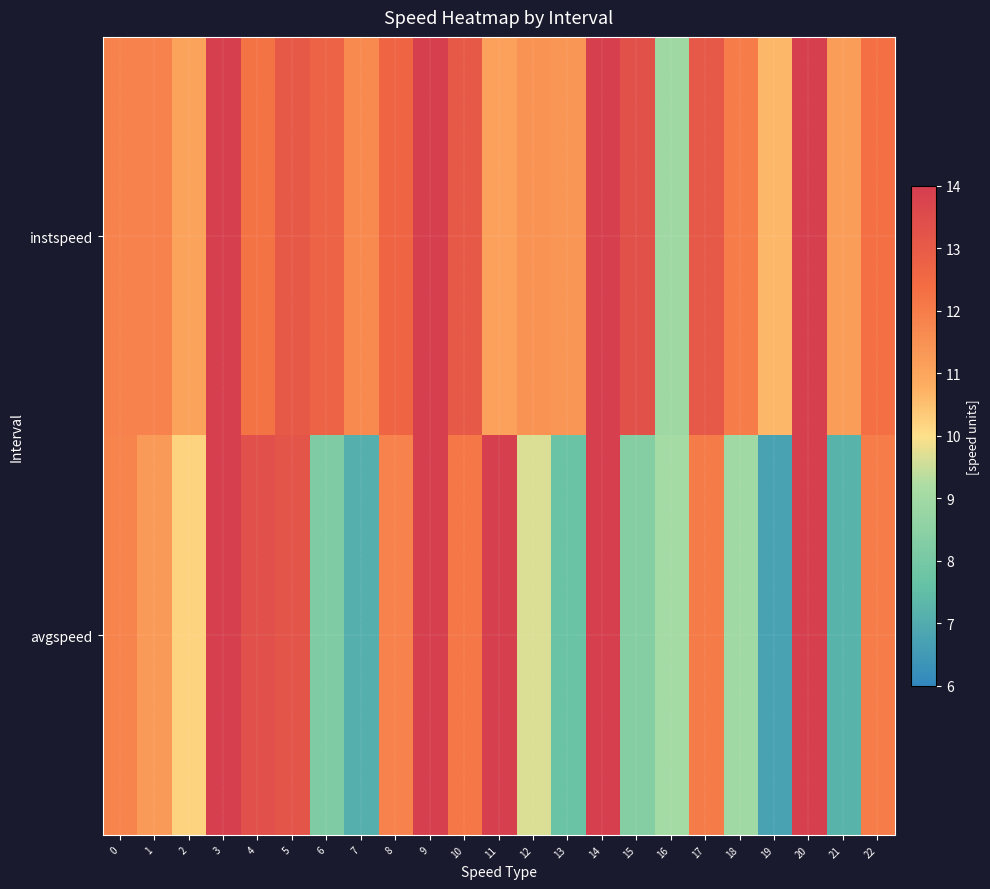

Which series has the largest total across all categories?

instspeed